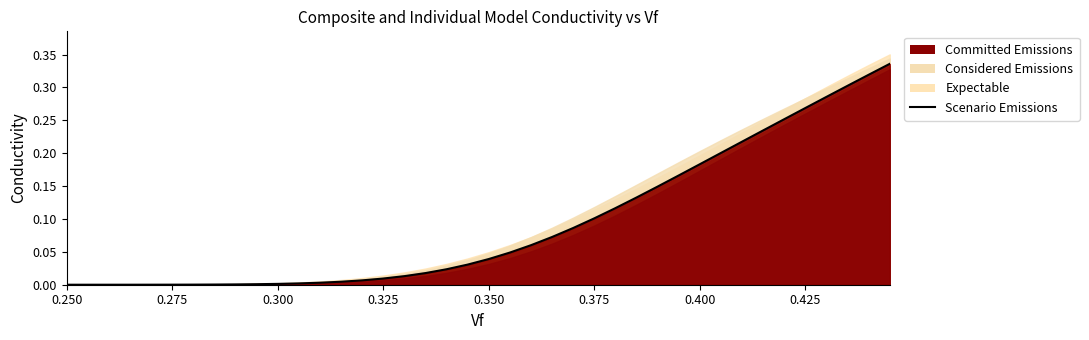

How many lines are shown in the chart?

1